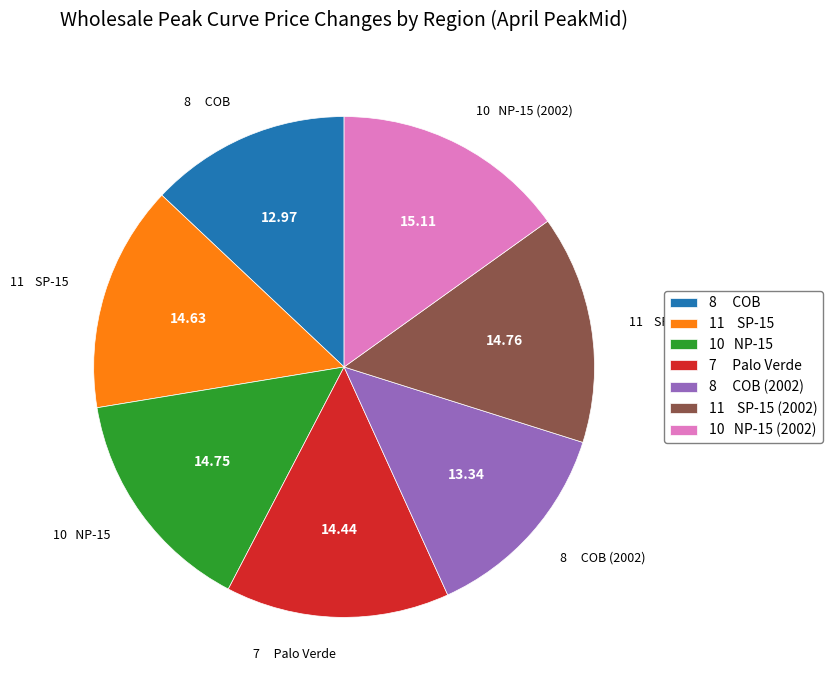

Combined, do 7 Palo Verde and 11 SP-15 account for over 50%?

No